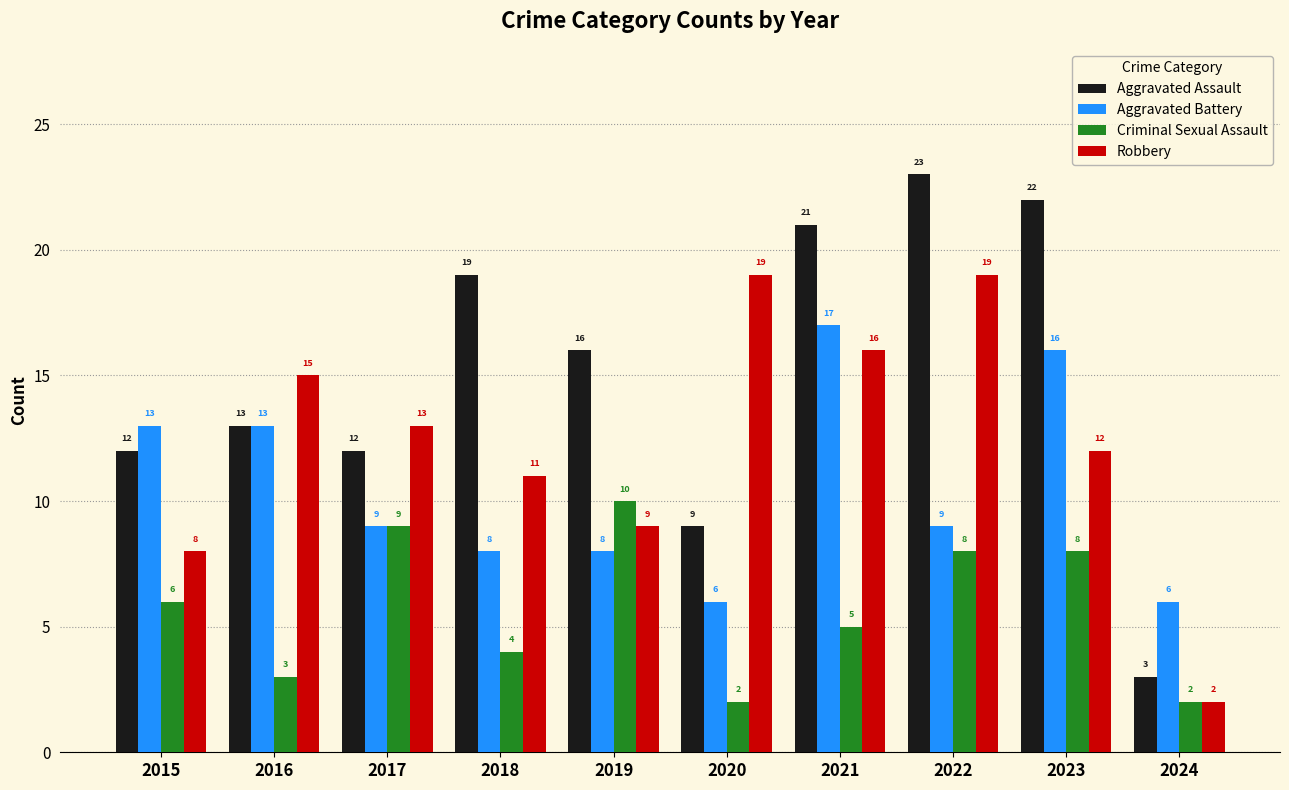

At which label does Robbery first exceed 13?

2016